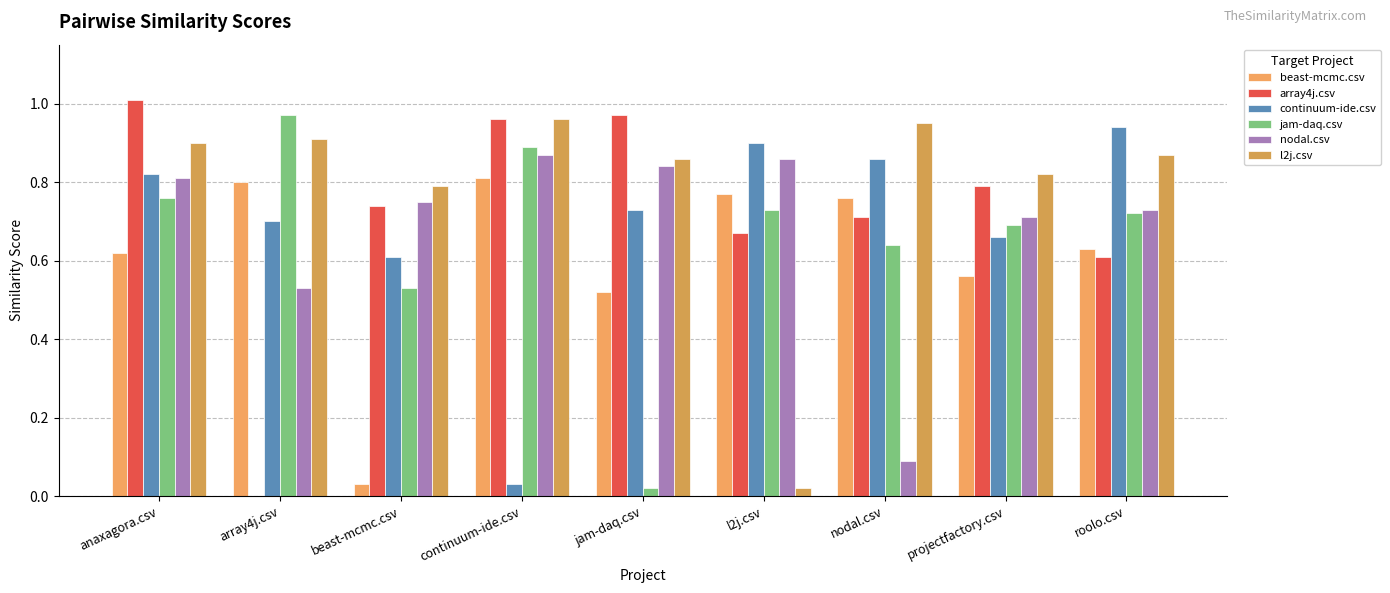

What is the approximate value of continuum-ide.csv at anaxagora.csv?

0.8